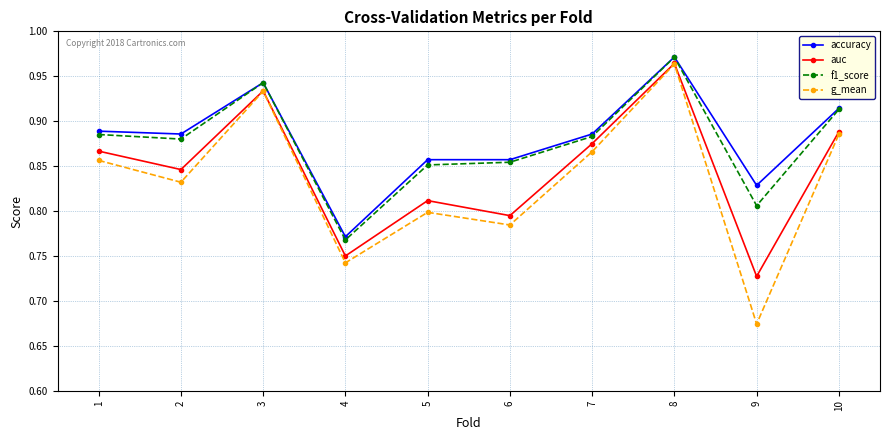

Between 7 and 9, which series saw the biggest shift?

g_mean